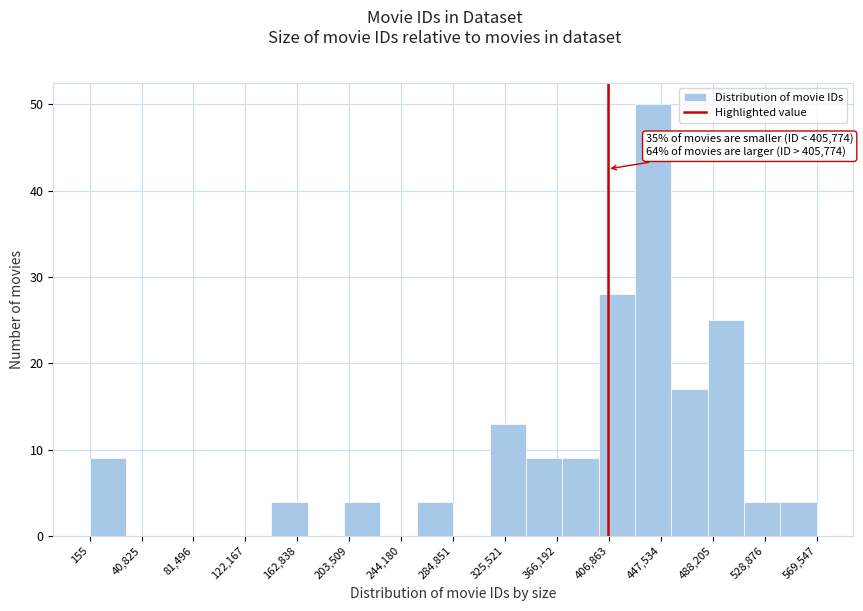

Which range on the x-axis has the tallest bar?

425000 to 455000